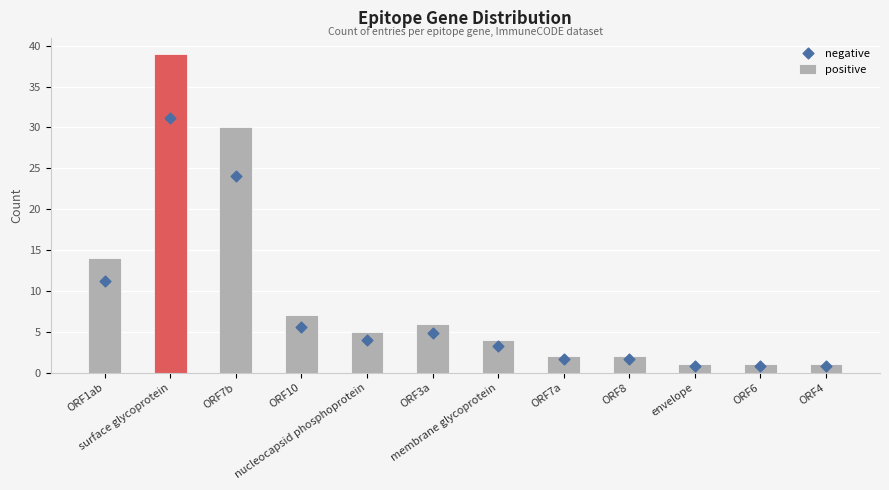

Which series contains the highest Y value?

positive